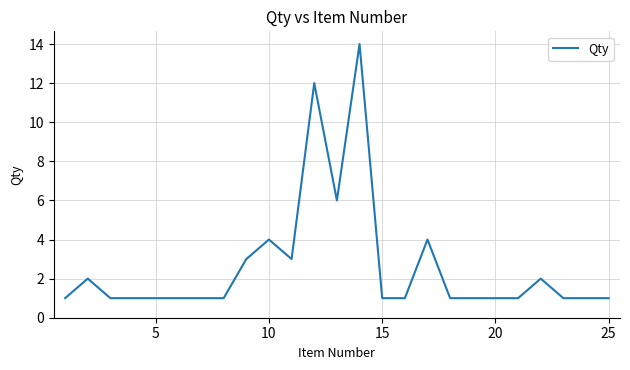

What is the maximum value shown in the chart?

14